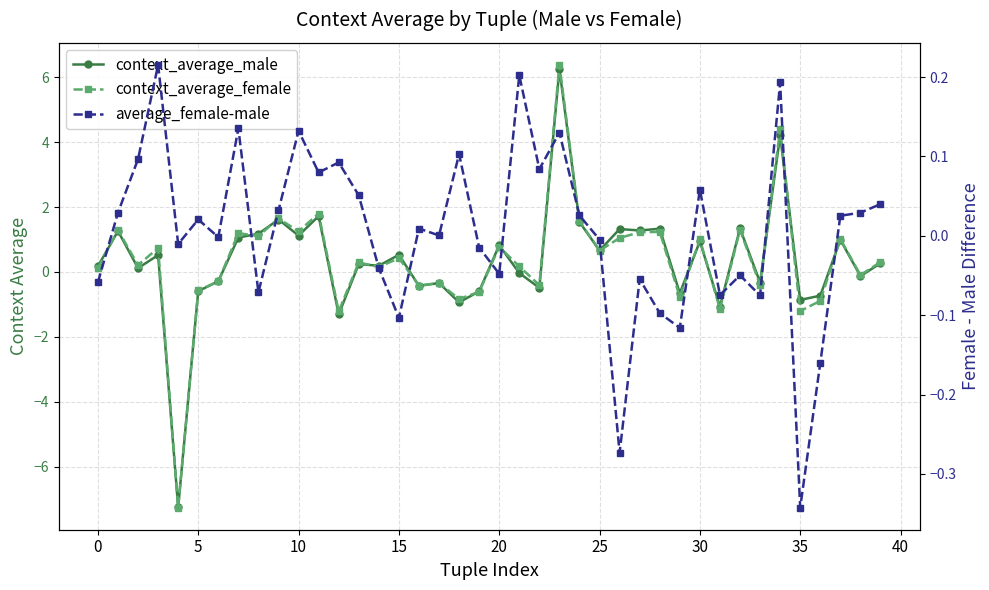

Reading left to right, list all the values displayed in this chart.

context_average_male: 0.2	1.3	0.1	0.5	-7.2	-0.6	-0.3	1.1	1.2	1.6	1.1	1.7	-1.3	0.2	0.2	0.5	-0.4	-0.3	-0.9	-0.6	0.8	-0.0	-0.5	6.2	1.5	0.7	1.3	1.3	1.3	-0.7	0.9	-1.1	1.3	-0.3	4.2	-0.9	-0.7	1.0	-0.1	0.3
context_average_female: 0.1	1.3	0.2	0.7	-7.3	-0.6	-0.3	1.2	1.1	1.6	1.3	1.8	-1.2	0.3	0.2	0.4	-0.4	-0.3	-0.8	-0.6	0.8	0.2	-0.4	6.4	1.6	0.7	1.0	1.2	1.2	-0.8	1.0	-1.1	1.3	-0.4	4.4	-1.2	-0.9	1.0	-0.1	0.3
average_female-male: -0.1	0.0	0.1	0.2	-0.0	0.0	-0.0	0.1	-0.1	0.0	0.1	0.1	0.1	0.1	-0.0	-0.1	0.0	0.0	0.1	-0.0	-0.0	0.2	0.1	0.1	0.0	-0.0	-0.3	-0.1	-0.1	-0.1	0.1	-0.1	-0.0	-0.1	0.2	-0.3	-0.2	0.0	0.0	0.0